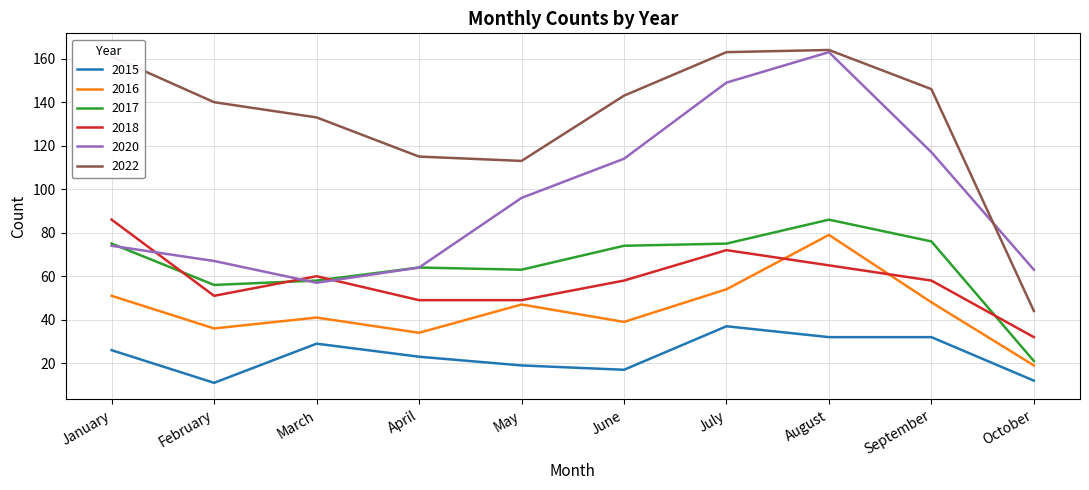

What is the sum of the 2018 values at January and October?

118